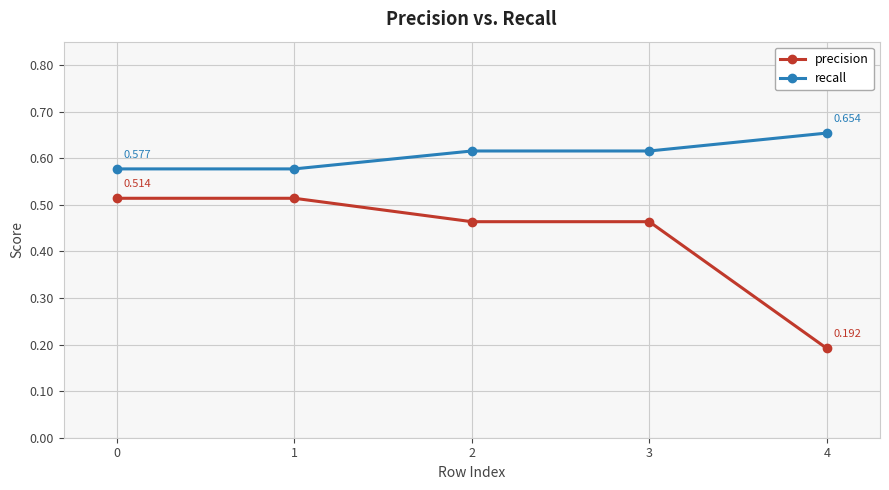

What are all the series names shown in the legend?

precision, recall